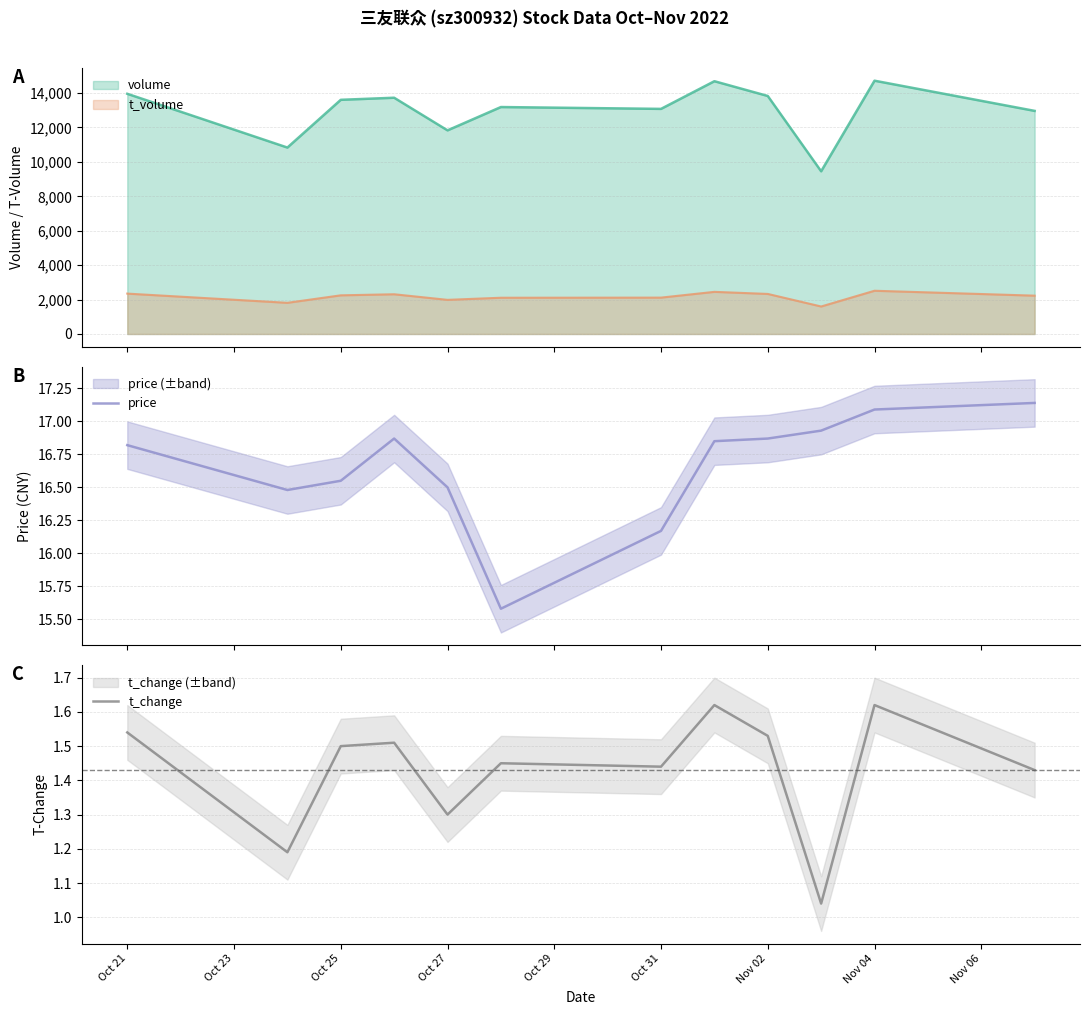

How many lines are shown in the chart?

2